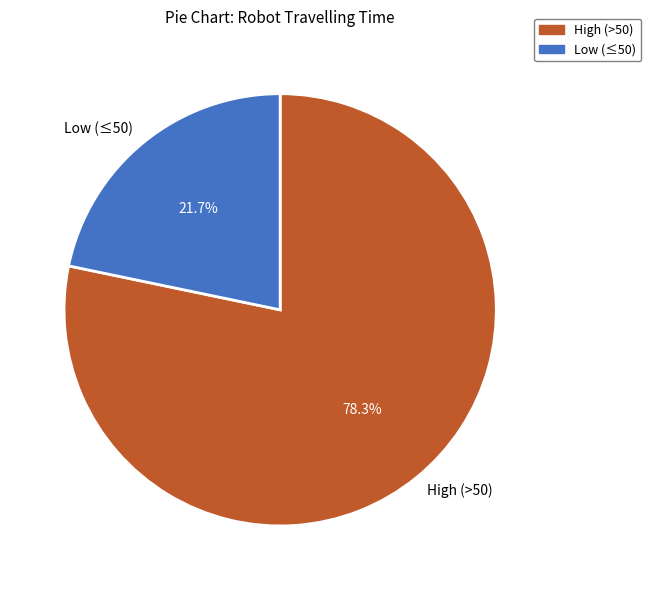

Combined, what portion of the pie is High (>50) and Low (≤50)?

100.0%